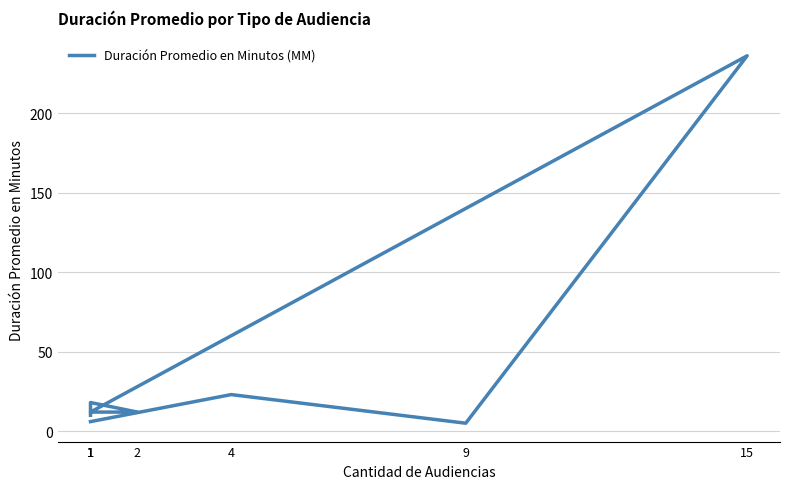

What is the average value?

40